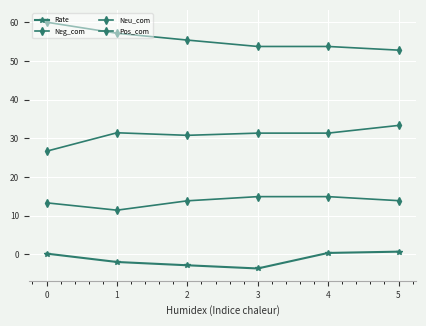

Reading left to right, transcribe all the data shown in this chart.

Rate: 0.2	-2.0	-2.8	-3.6	0.4	0.7
Neg_com: 60.0	57.1	55.4	53.7	53.7	52.8
Neu_com: 26.7	31.4	30.8	31.3	31.3	33.3
Pos_com: 13.3	11.4	13.8	14.9	14.9	13.9